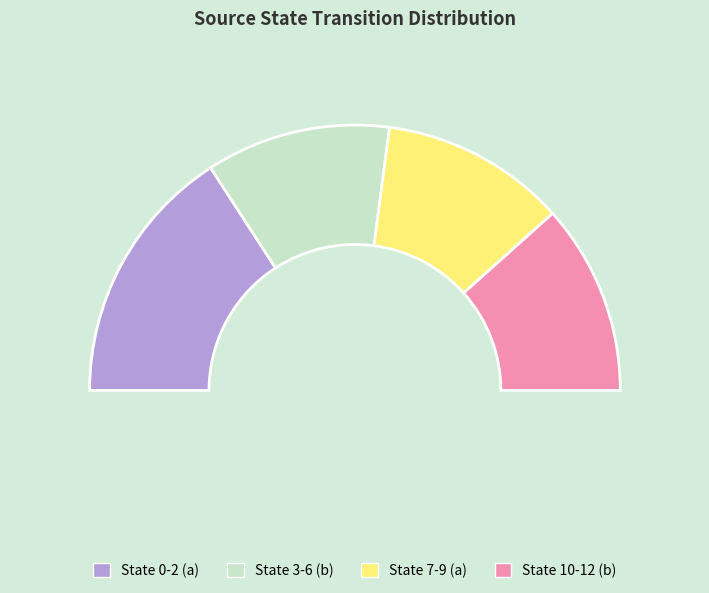

Does state 2 represent more than half of the total?

No